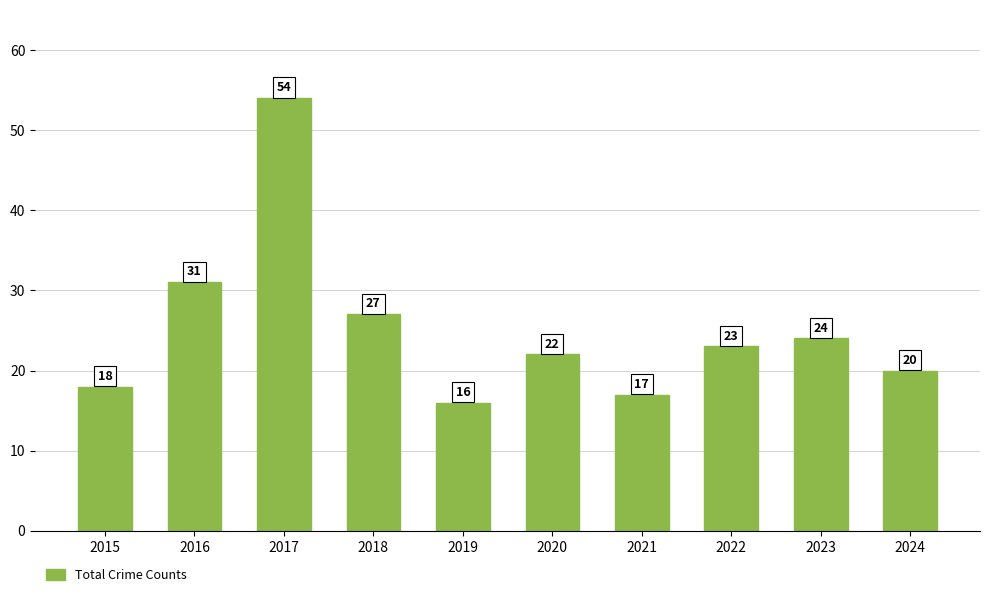

Rank the categories by value from highest to lowest.

2017, 2016, 2018, 2023, 2022, 2020, 2024, 2015, 2021, 2019